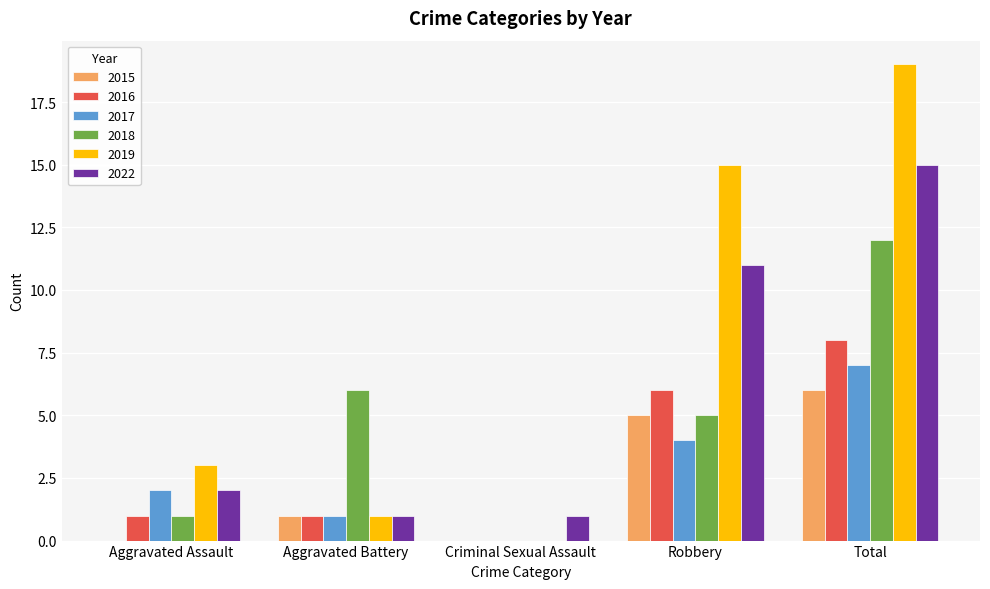

What is the sum of all 2017 values?

14